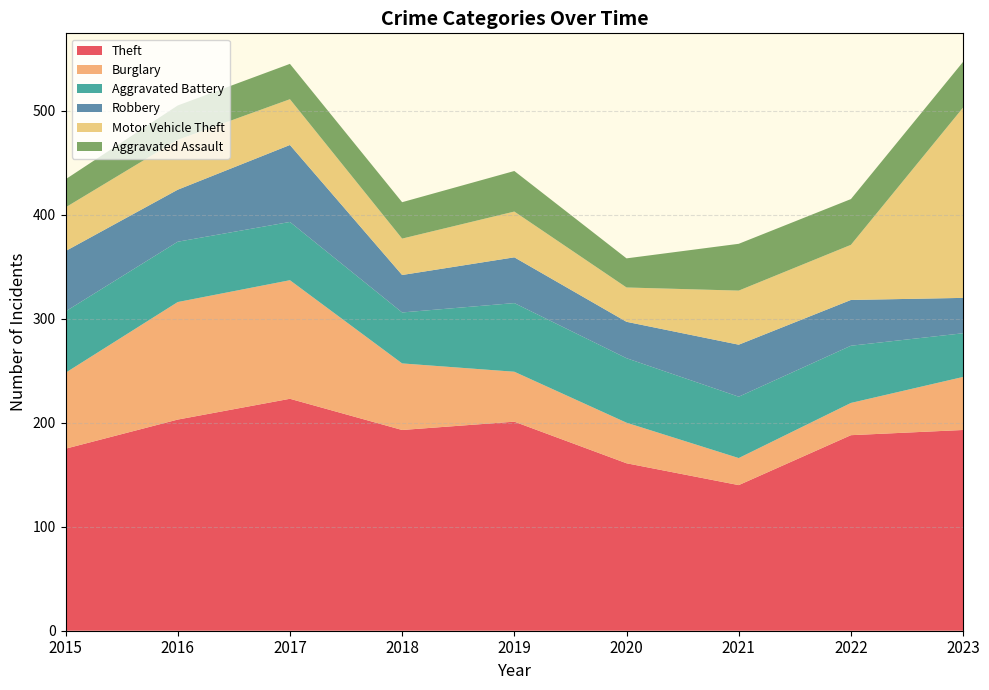

Reading left to right, transcribe all the data shown in this chart.

Theft: 175	203	223	193	201	161	140	188	193
Burglary: 73	113	114	64	48	39	26	31	51
Aggravated Battery: 59	58	56	49	66	62	59	55	42
Robbery: 58	50	74	36	44	35	50	44	34
Motor Vehicle Theft: 42	48	44	35	44	33	52	53	183
Aggravated Assault: 27	33	34	35	39	28	45	44	44